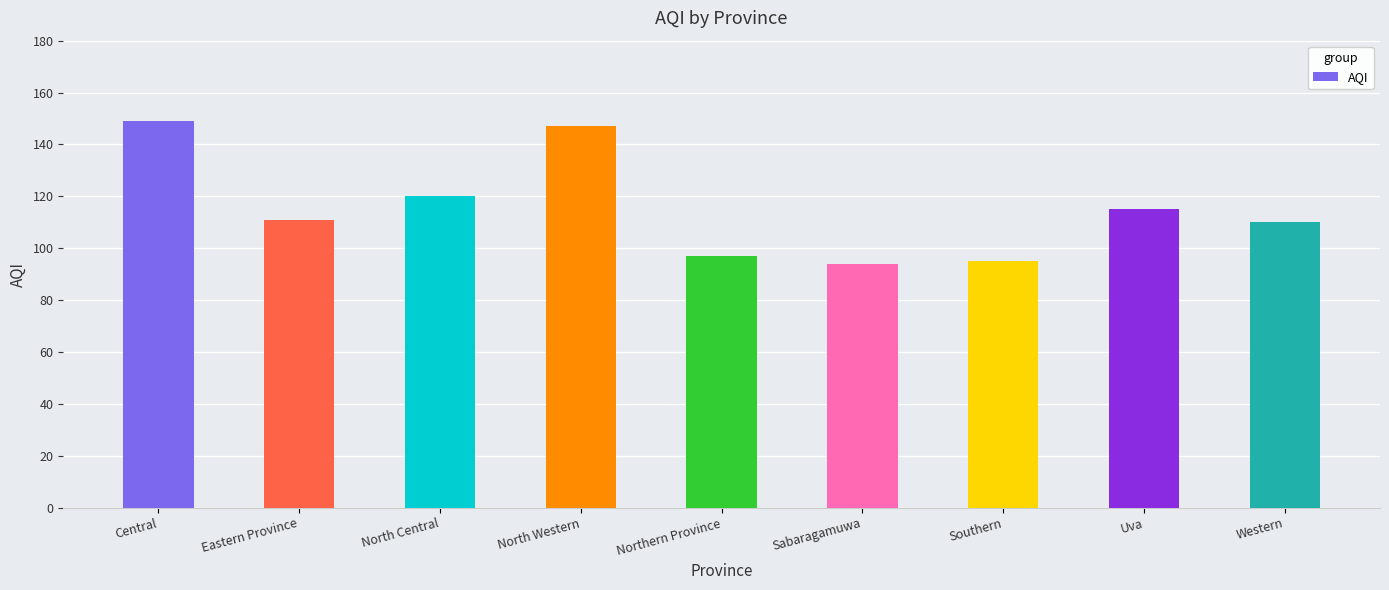

What is the label of the 7th bar from the right?

North Central